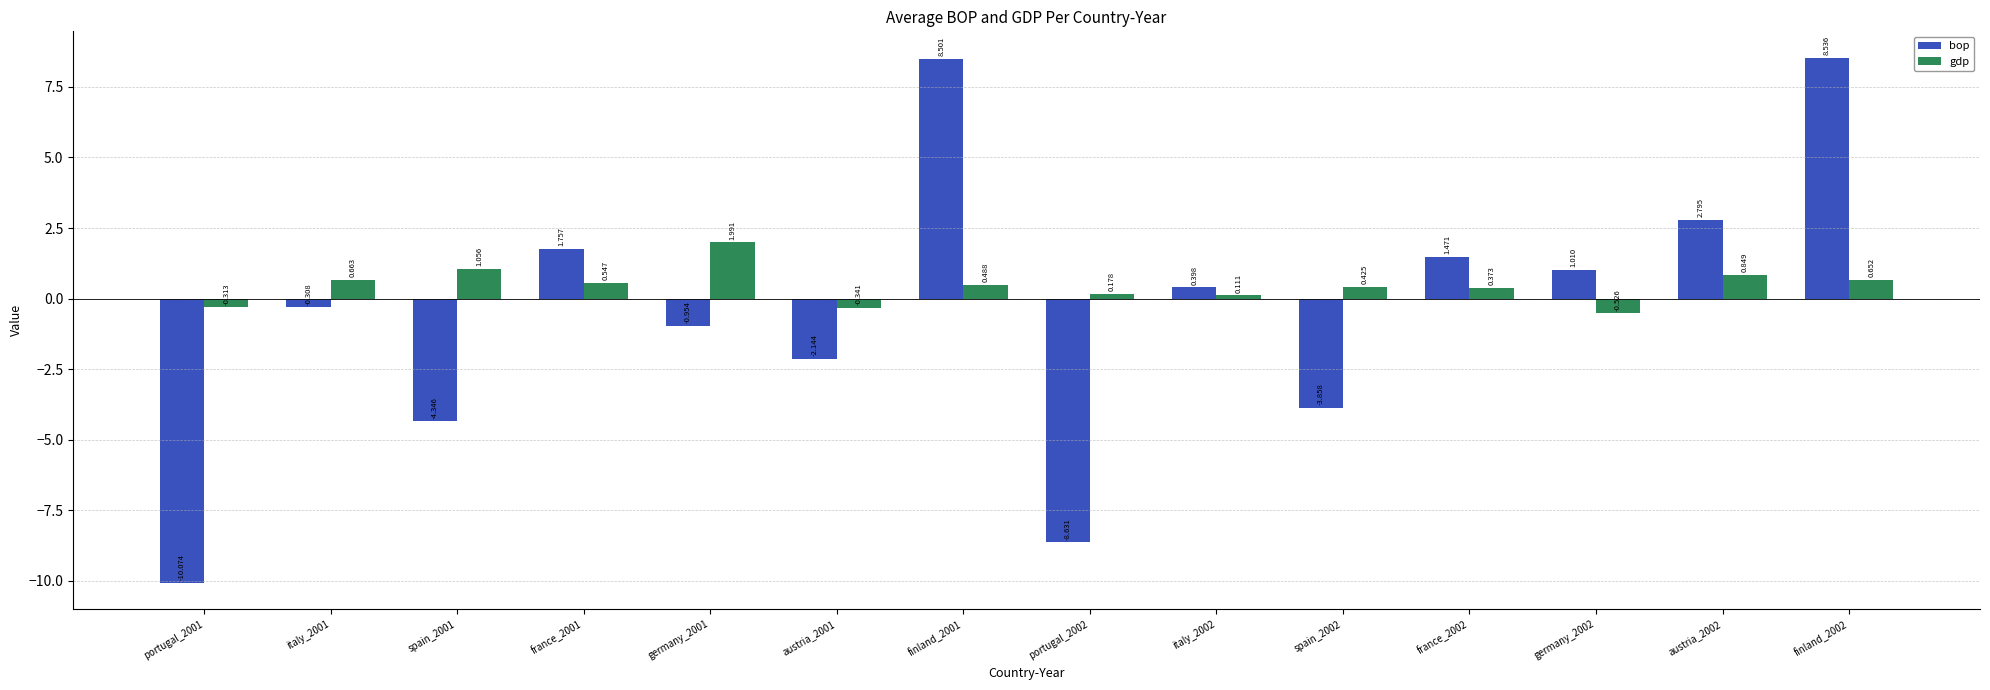

Which series has the widest spread of values?

bop